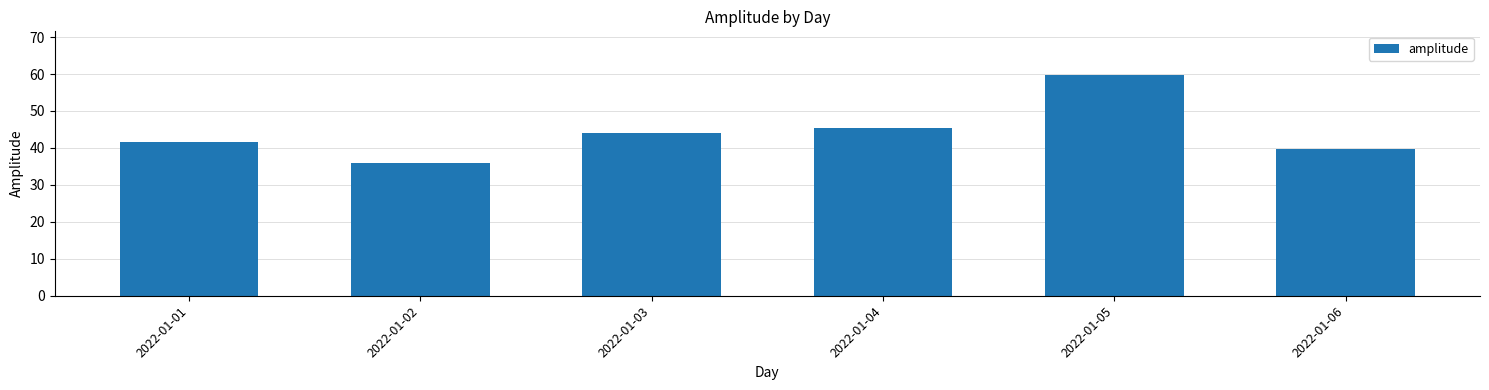

Where does the data first go above 44?

2022-01-03